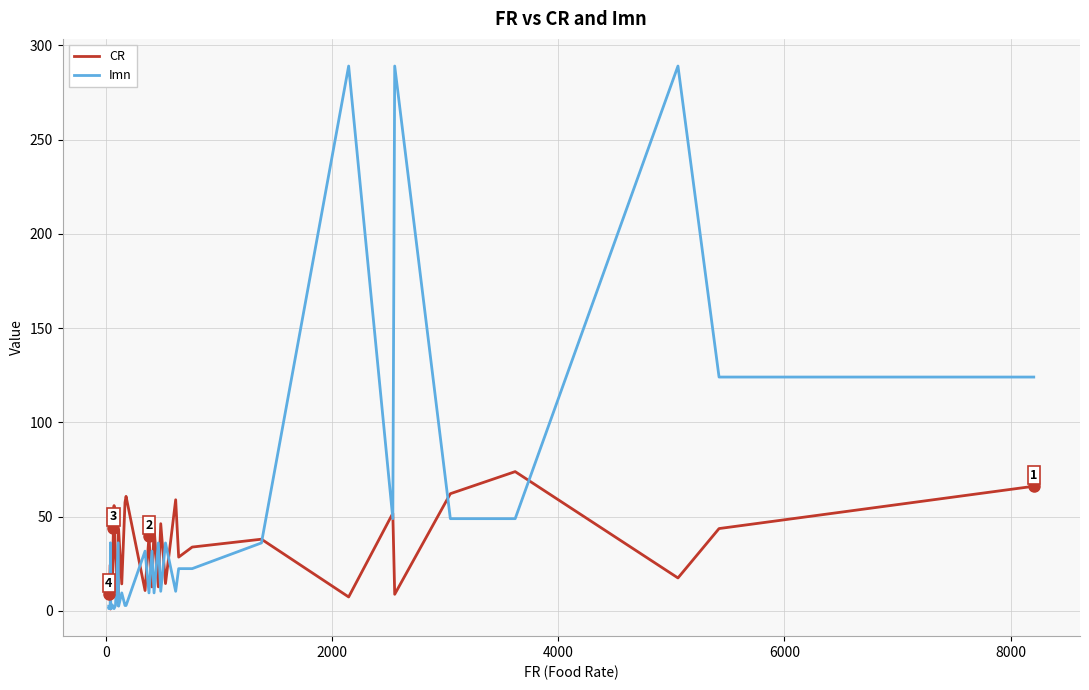

Which series has the largest total across all categories?

Imn